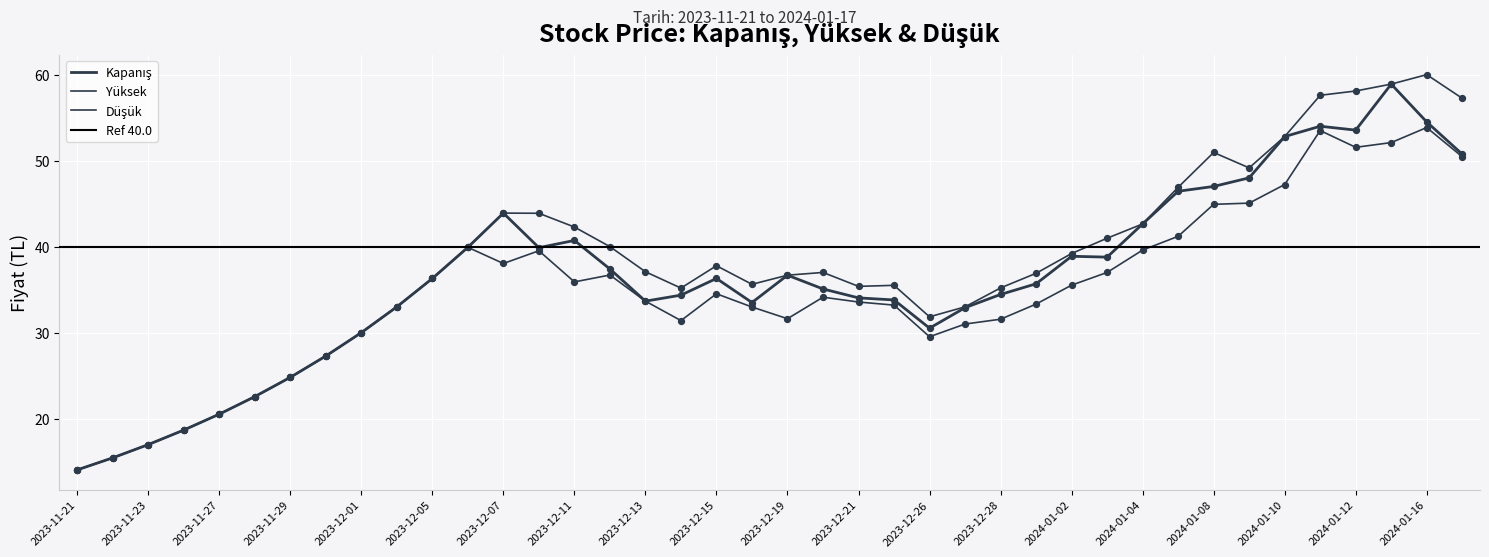

Which series has the widest spread of Y values?

Yüksek